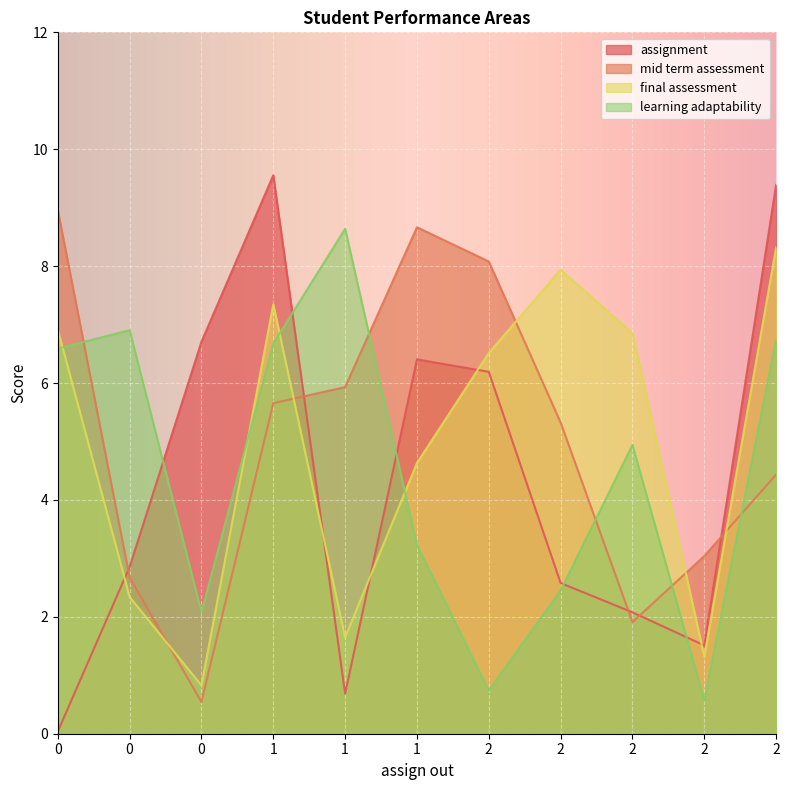

What are all the series names shown in the legend?

assignment, mid term assessment, final assessment, learning adaptability